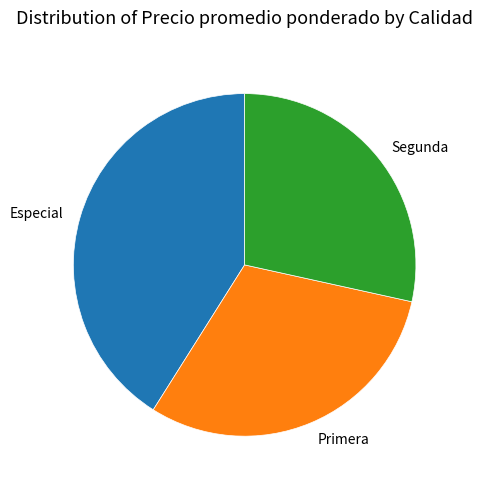

The Especial slice represents 41% of the pie. True or false?

True